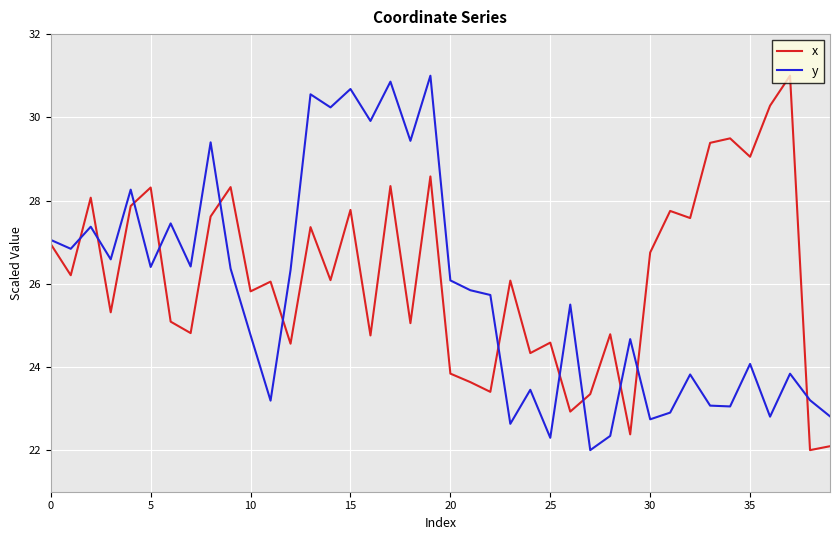

What is the lowest value of the y series?

22.0